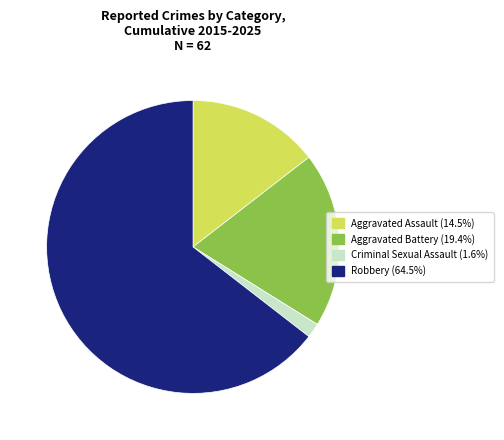

How many segments does this pie chart have?

4